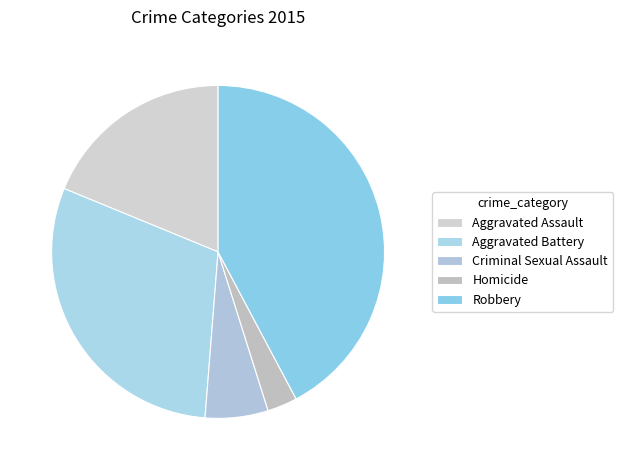

To the nearest percent, what is the average slice percentage?

20%